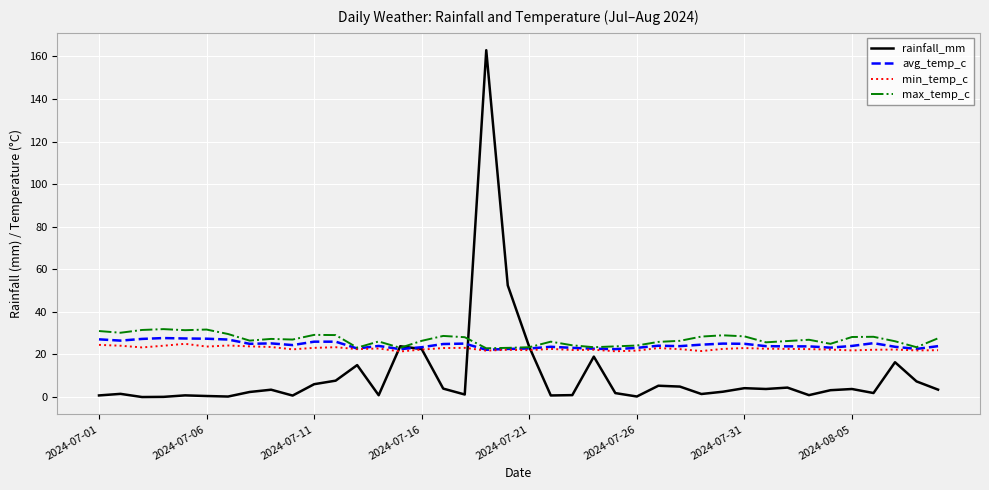

Which series has the largest range (max minus min)?

rainfall_mm